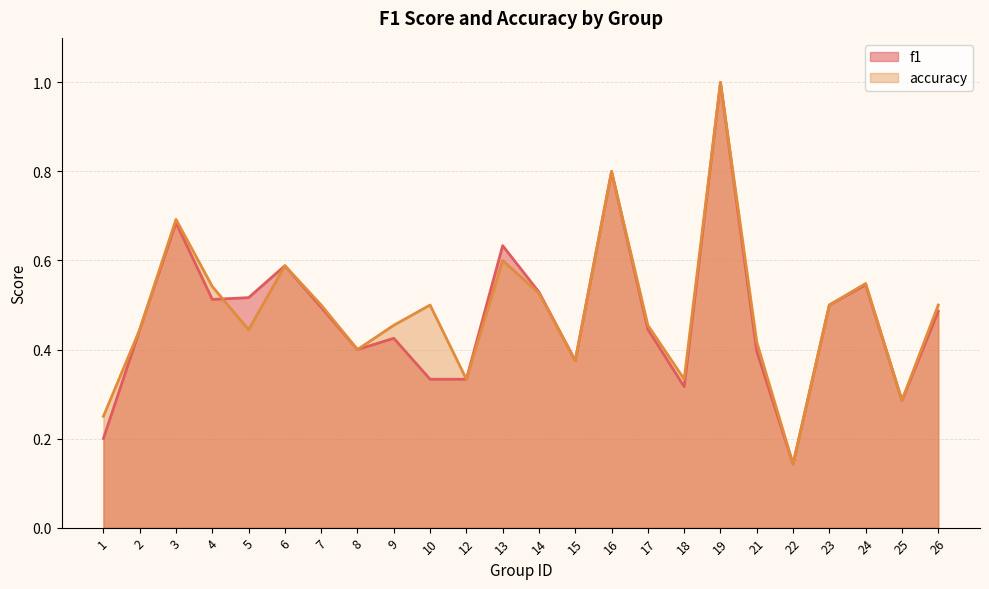

List the series in order of their overall mean, lowest first.

f1, accuracy